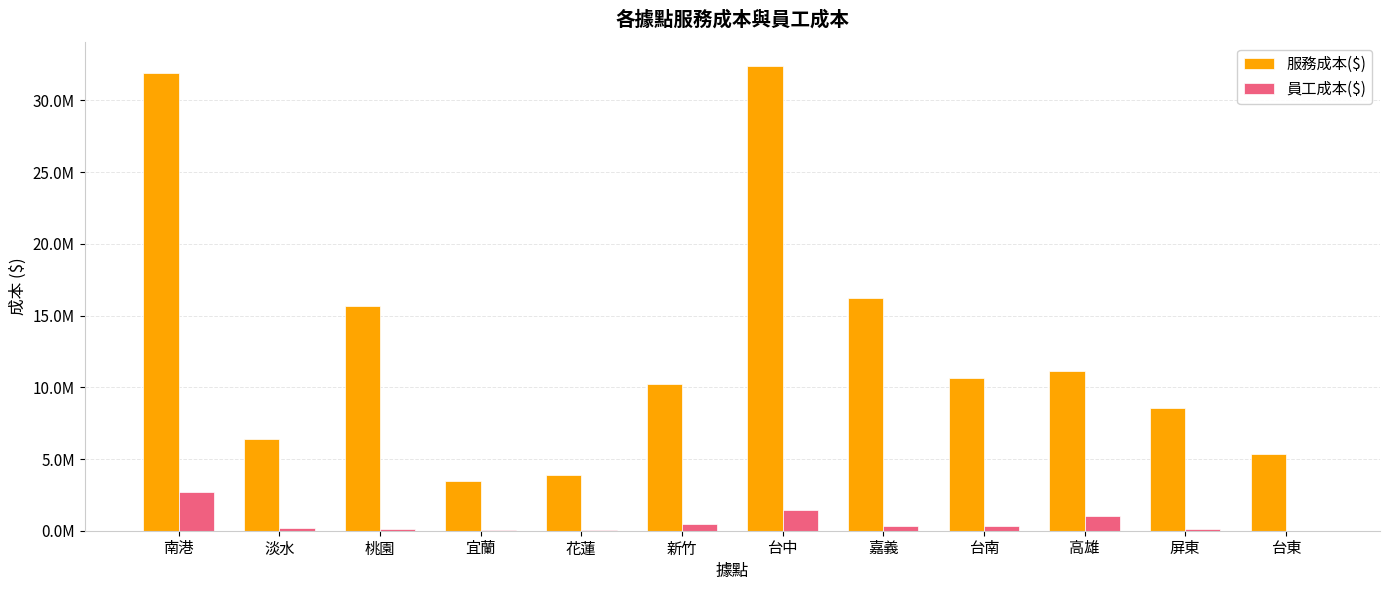

Reading left to right, transcribe all the data shown in this chart.

服務成本($): 南港=31902083	淡水=6419933	桃園=15679433	宜蘭=3440283	花蓮=3891333	新竹=10218667	台中=32431333	嘉義=16211550	台南=10654950	高雄=11157767	屏東=8522450	台東=5319633
員工成本($): 南港=2727222	淡水=155880	桃園=103230	宜蘭=25956	花蓮=54696	新竹=492560	台中=1452640	嘉義=317184	台南=307460	高雄=1045564	屏東=129876	台東=472